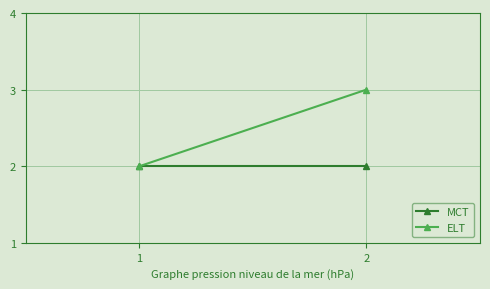

Between 1 and 2, which series saw the biggest shift?

ELT